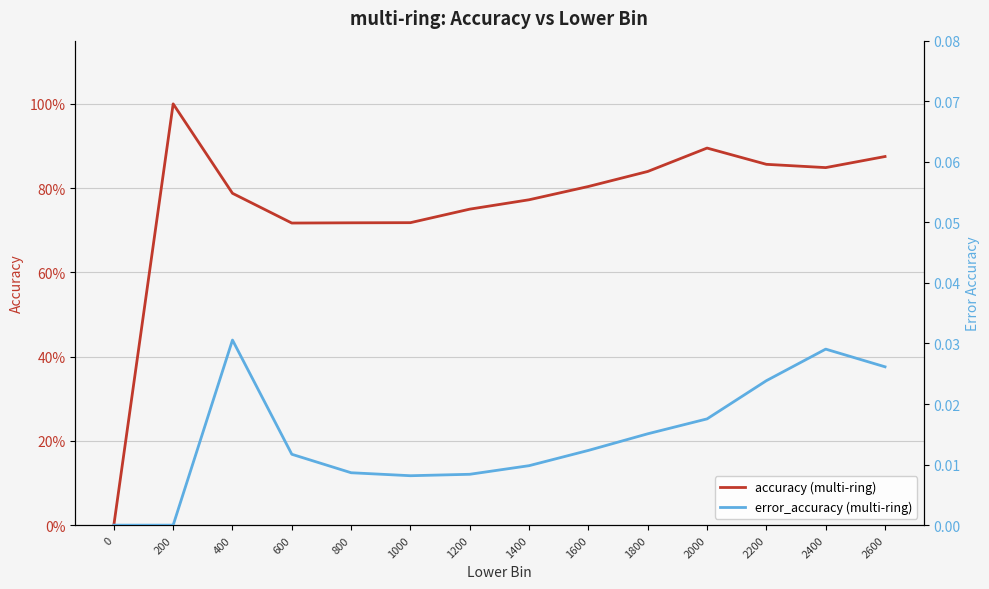

What is the value of the accuracy (multi-ring) point at the 13th from the left?

0.8